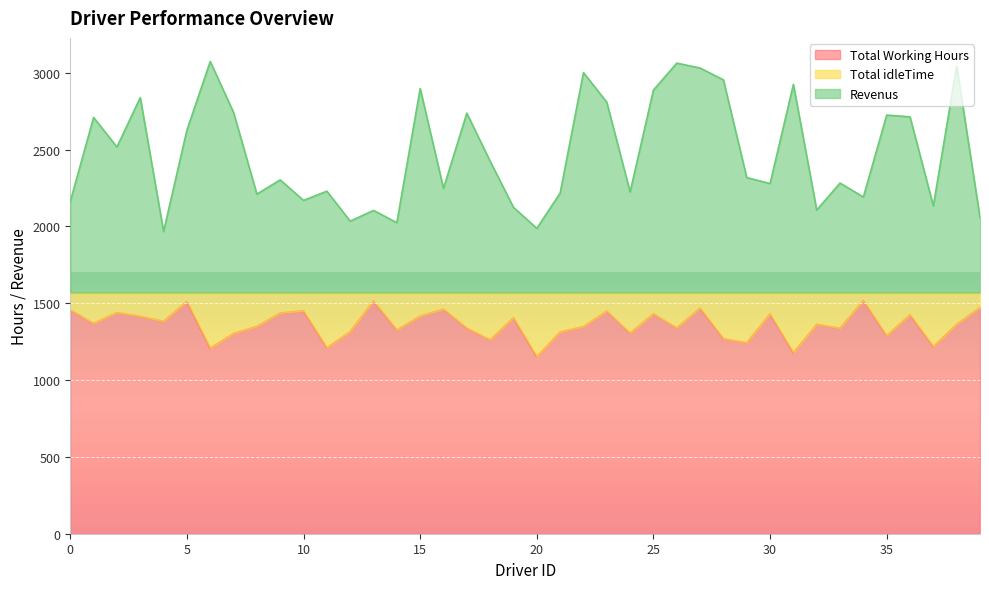

True or false: Total Working Hours and Revenus cross at least once.

False